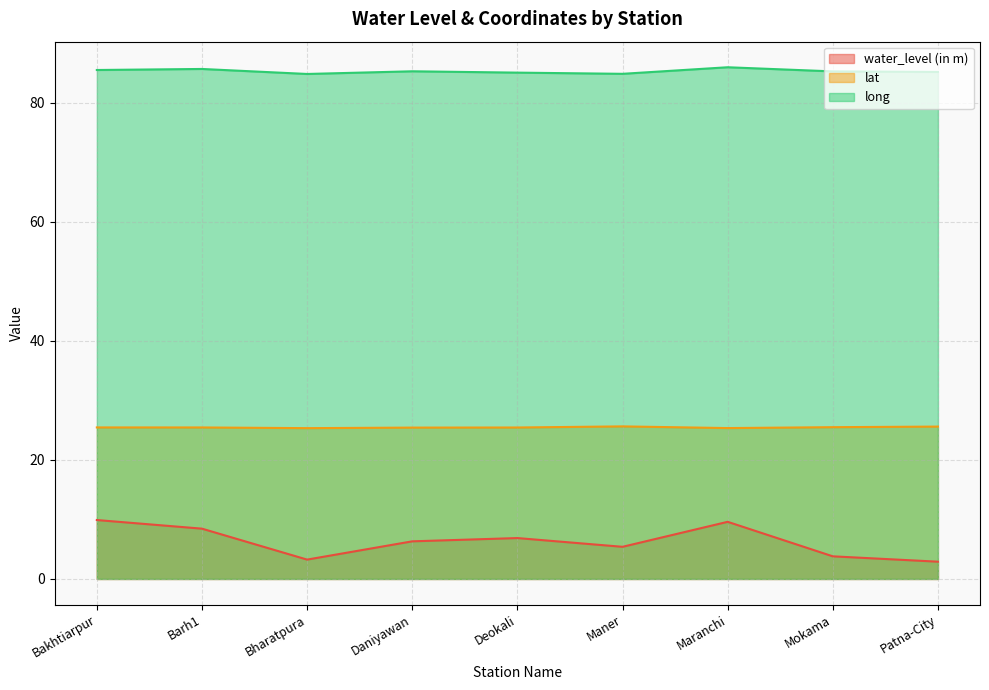

Reading left to right, list all the values displayed in this chart.

water_level (in m): 9.9	8.4	3.2	6.3	6.9	5.4	9.6	3.8	2.9
lat: 25.5	25.5	25.3	25.4	25.5	25.6	25.4	25.5	25.6
long: 85.5	85.7	84.9	85.3	85.1	84.9	86.0	85.3	85.2